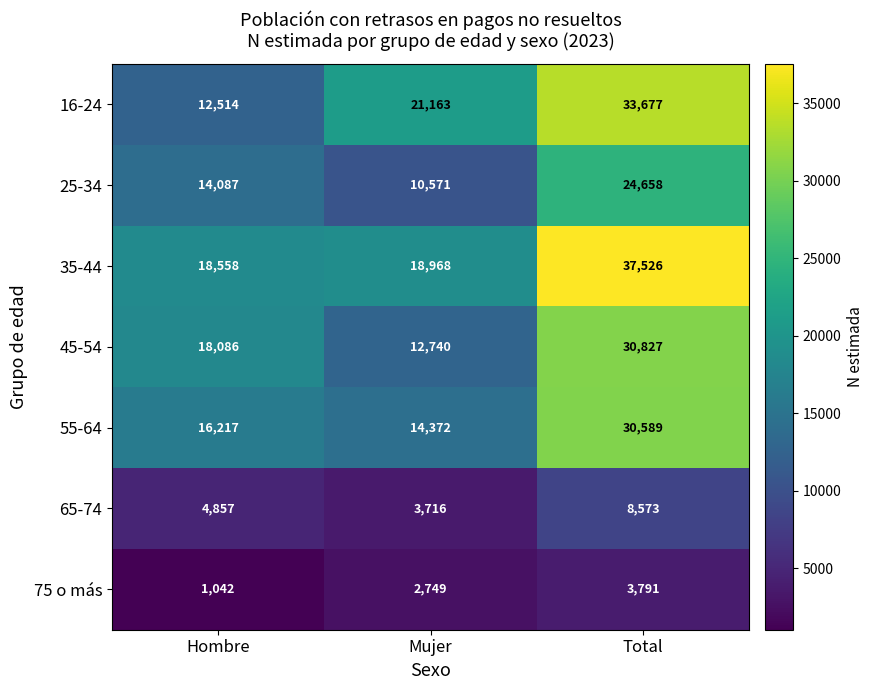

Reading right to left, what are all the values shown in this chart?

16-24: 33677	21163	12514
25-34: 24658	10571	14087
35-44: 37526	18968	18558
45-54: 30827	12740	18086
55-64: 30589	14372	16217
65-74: 8573	3716	4857
75 o más: 3791	2749	1042